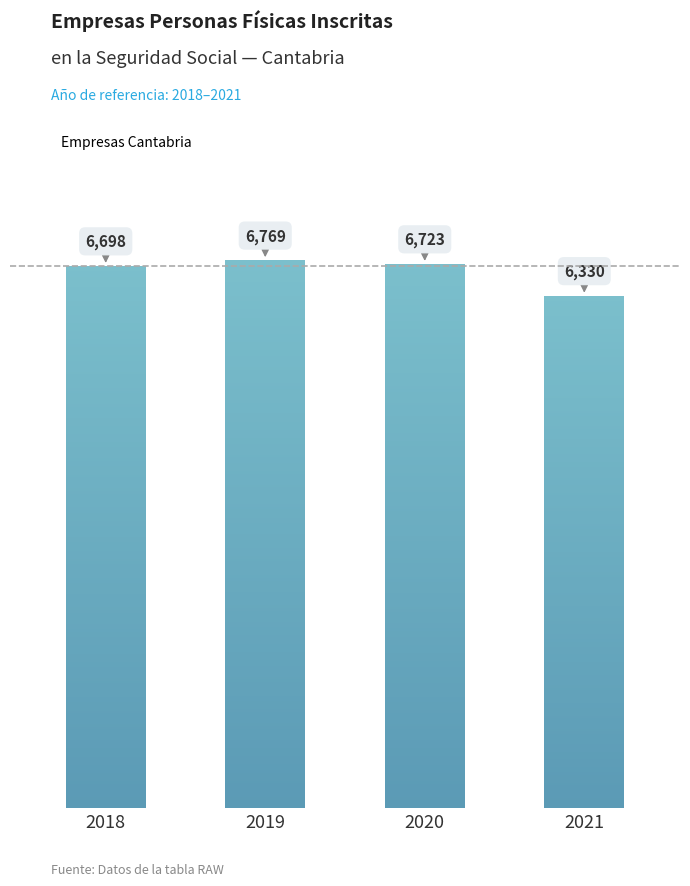

How many series are shown in this chart?

1